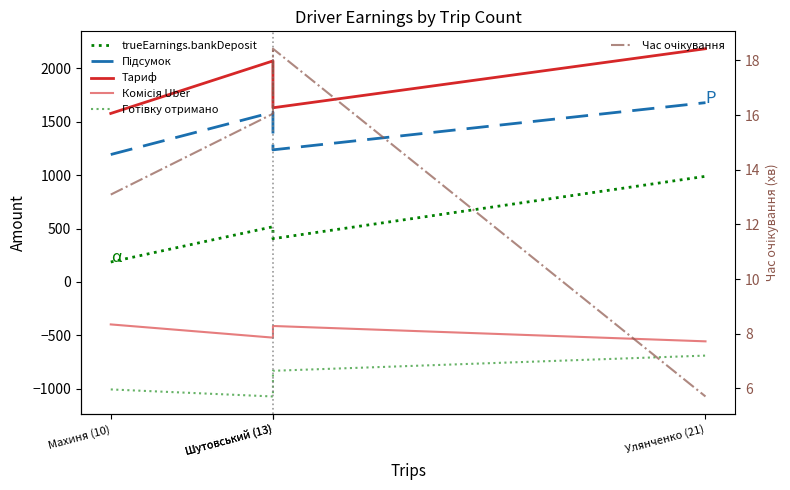

What is the maximum value for Час очікування?

18.4